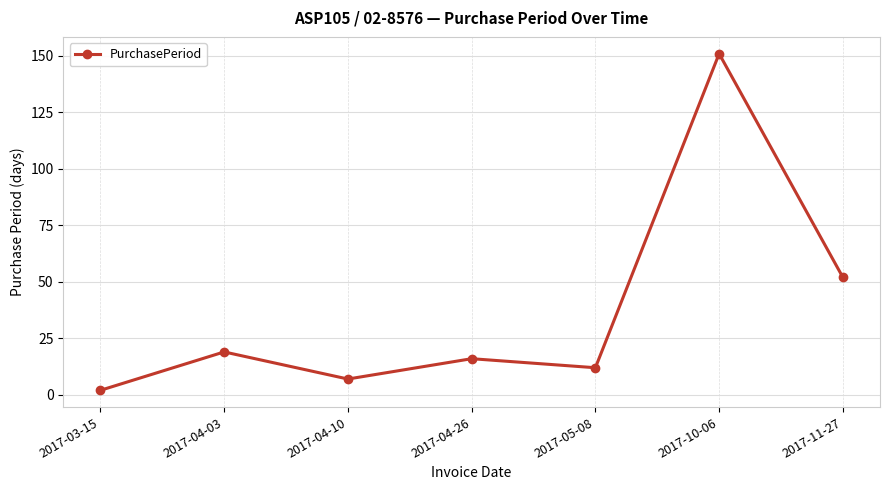

Is this an area chart (filled region under the line)?

No